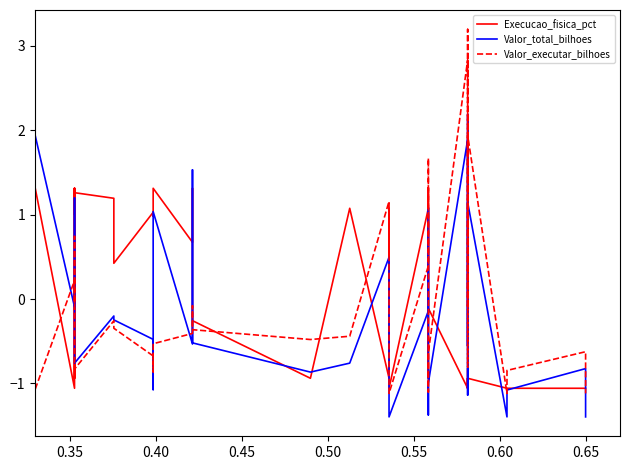

Which series has the widest spread of values?

Valor_executar_bilhoes